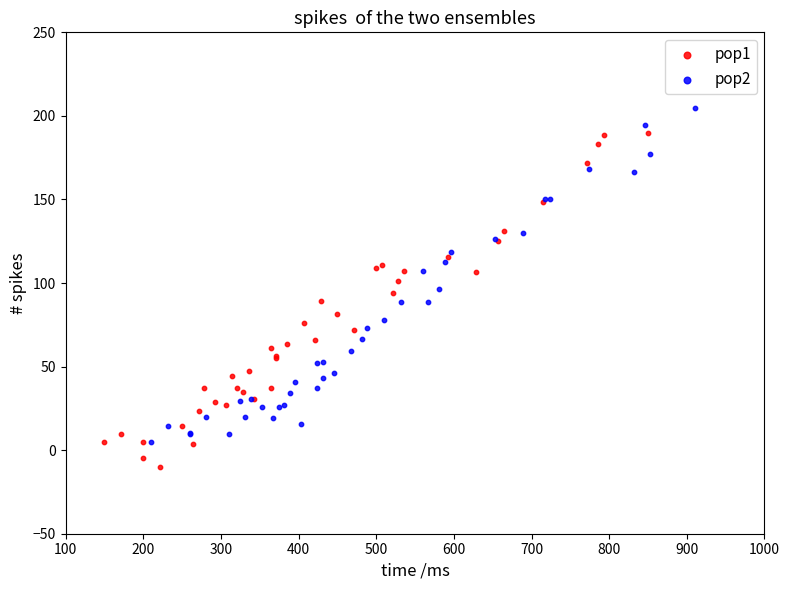

Which series contains the highest Y value?

pop2